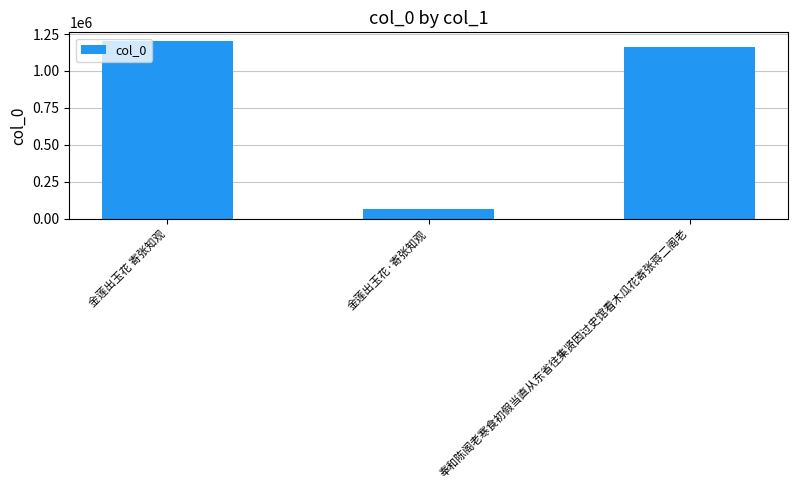

Count the number of categories in the chart.

3